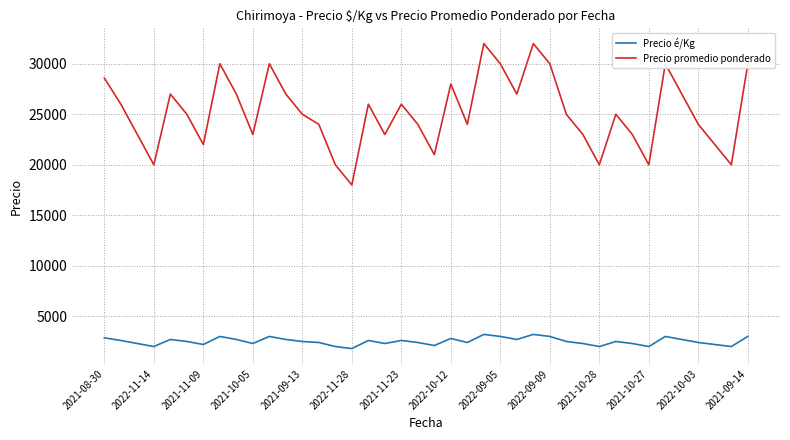

Which series has the largest range (max minus min)?

Precio promedio ponderado